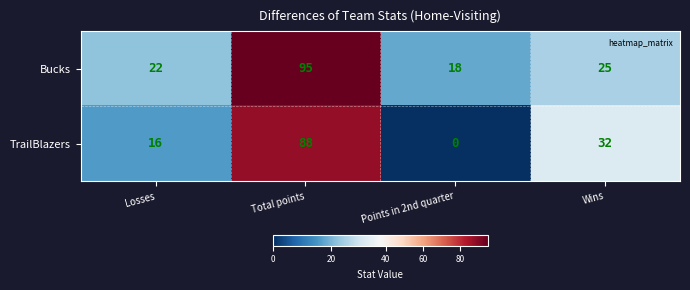

List the labels in order of TrailBlazers value, smallest first.

Points in 2nd quarter, Losses, Wins, Total points